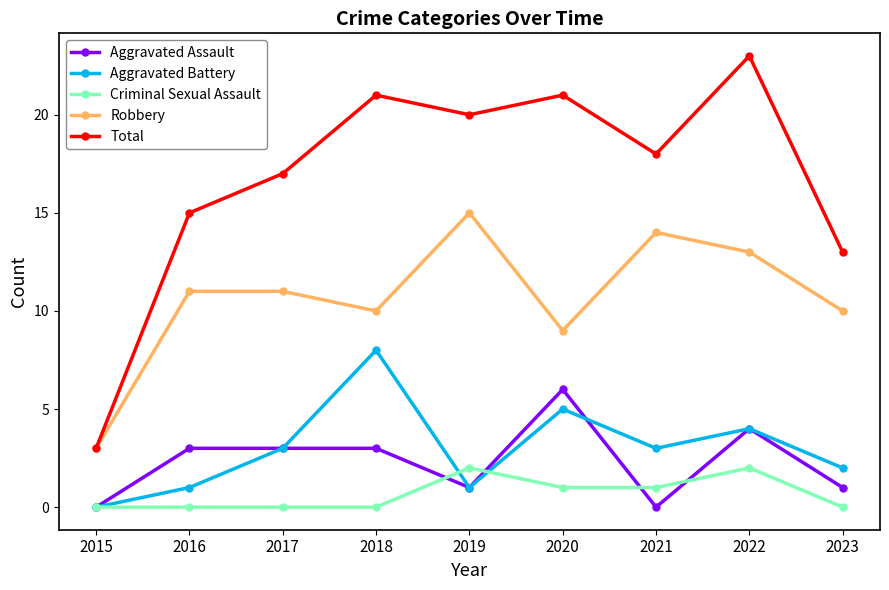

What is the difference between the highest and lowest values at 2020?

20